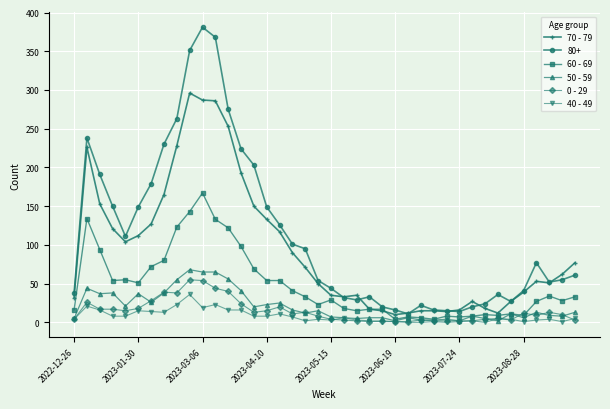

Which series has the largest range (max minus min)?

80+